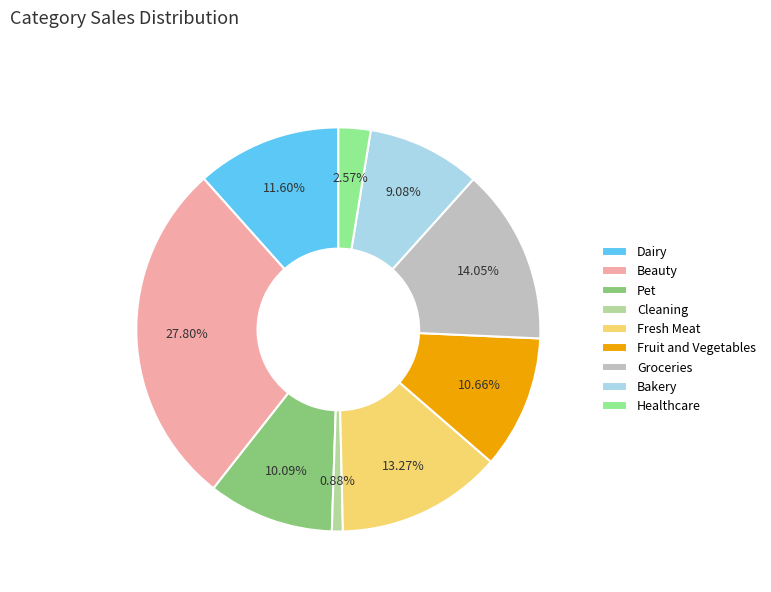

To the nearest percent, what portion does Fruit and Vegetables represent?

11%